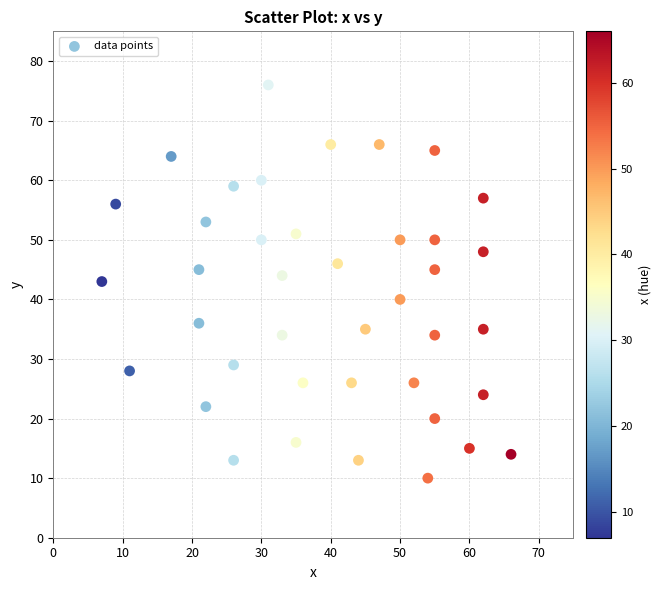

What is the range of Y values (max minus min)?

66